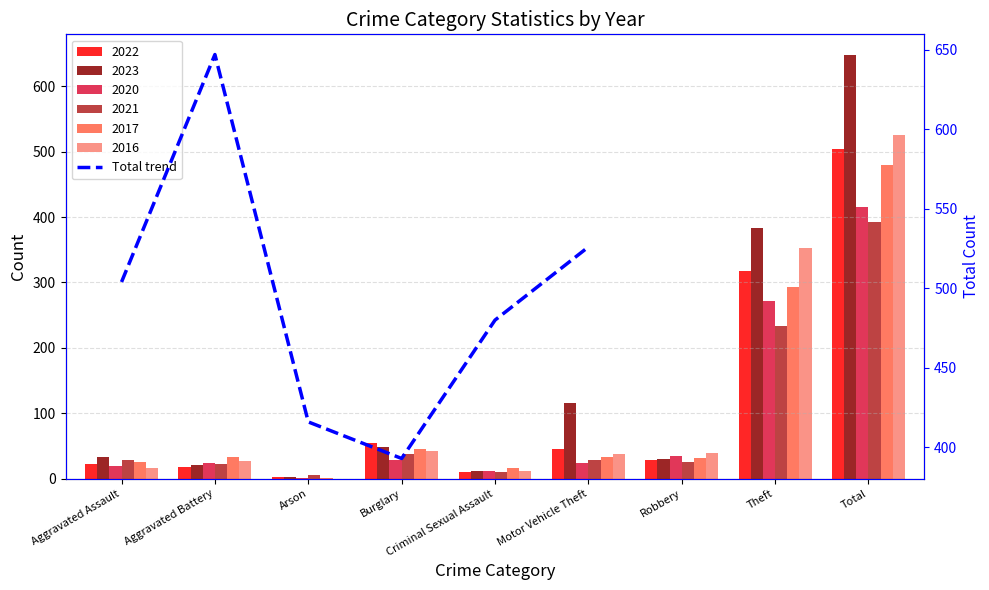

Which label corresponds to the largest value in the chart?

Aggravated Battery